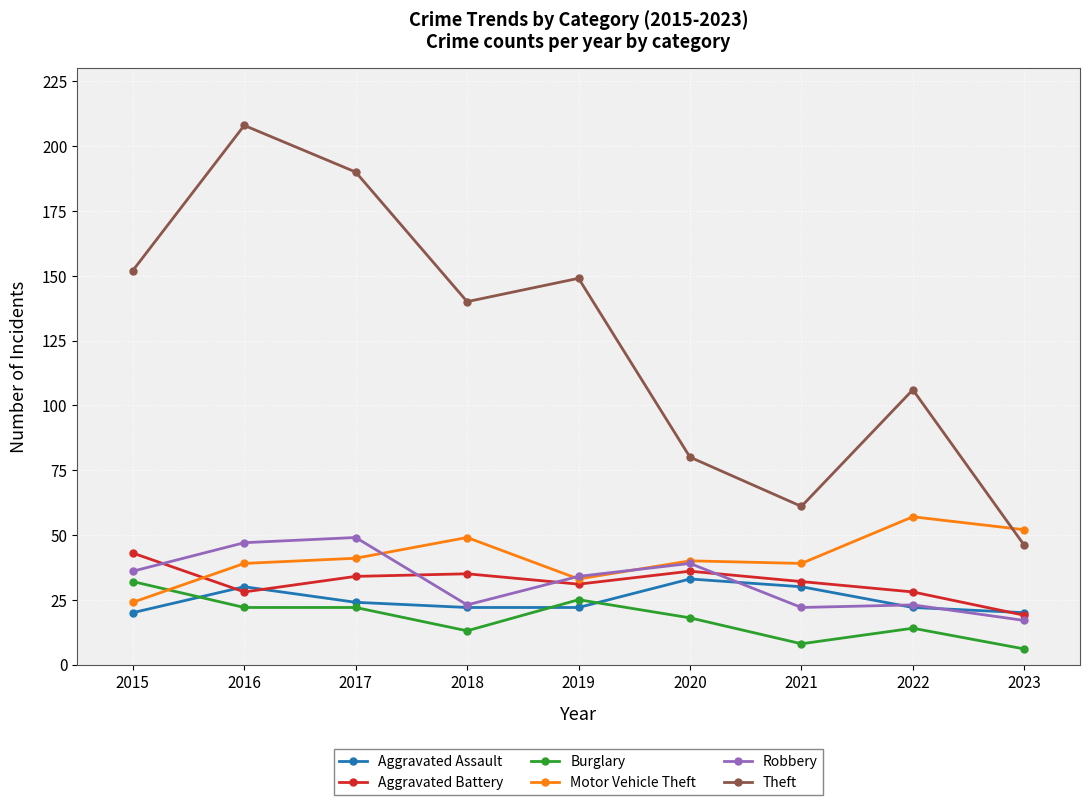

What are all the series names shown in the legend?

Aggravated Assault, Aggravated Battery, Burglary, Motor Vehicle Theft, Robbery, Theft